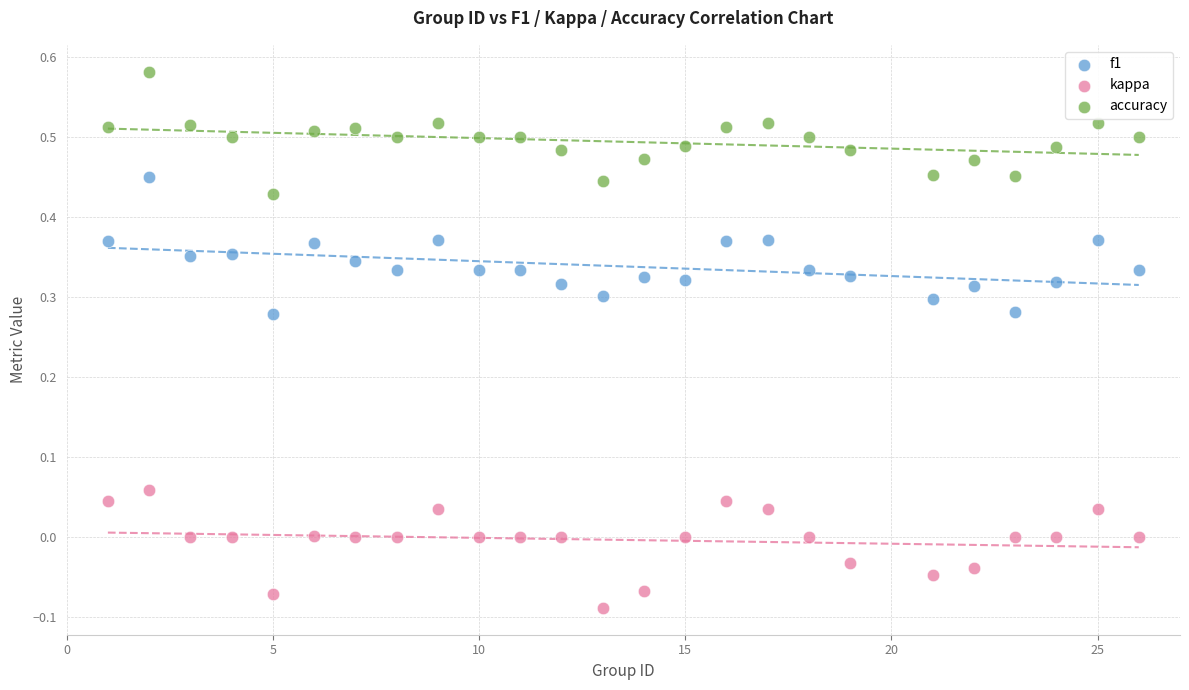

Which series reaches the minimum Y coordinate?

kappa